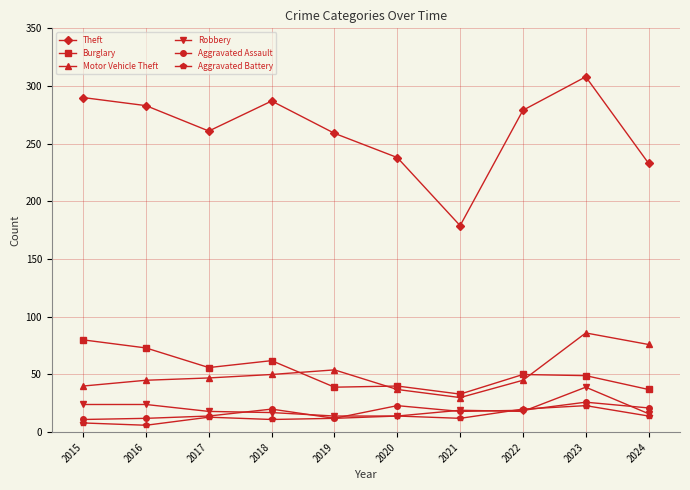

What is the difference between the second highest and minimum values in the Theft series?

111